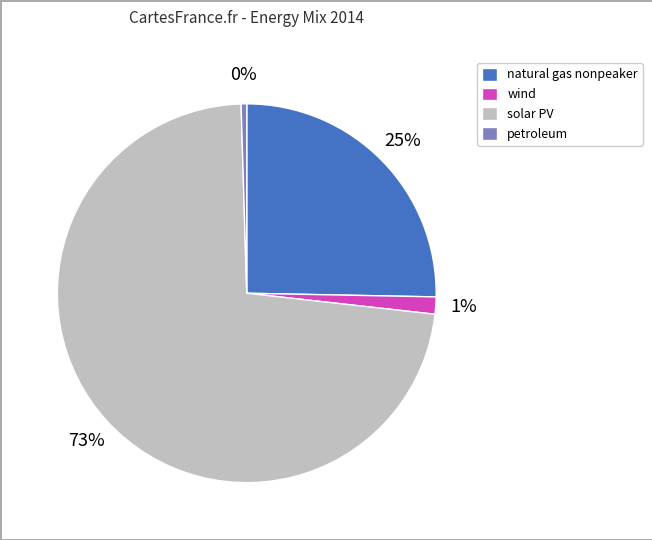

Which has a higher value, solar PV or petroleum?

solar PV